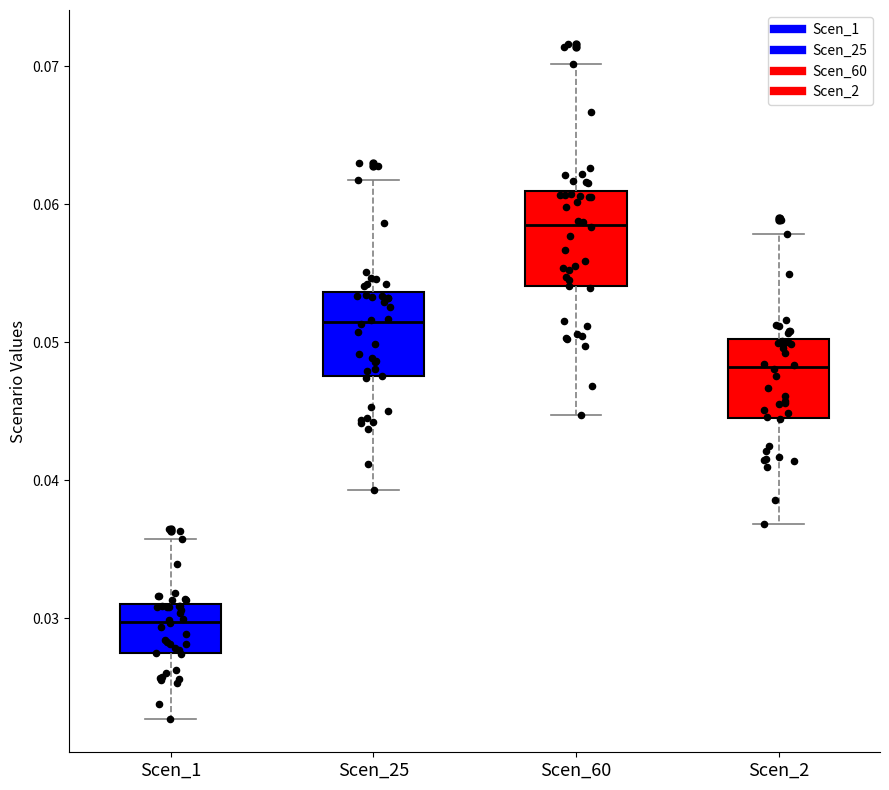

Where does the median line of the box for Scen_1 sit on the y-axis? The values are not printed on the chart, so give them approximately, as read against the axis.

0.030